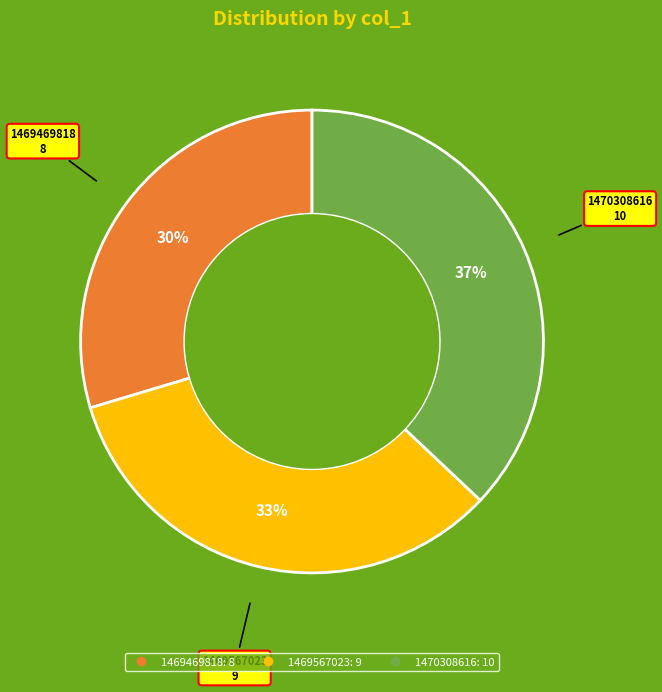

To the nearest percent, what is the average slice percentage?

33%